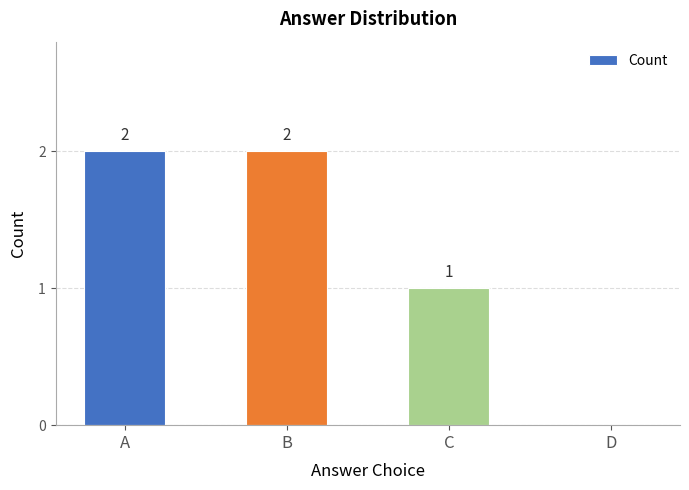

How many distinct data groups are displayed?

1